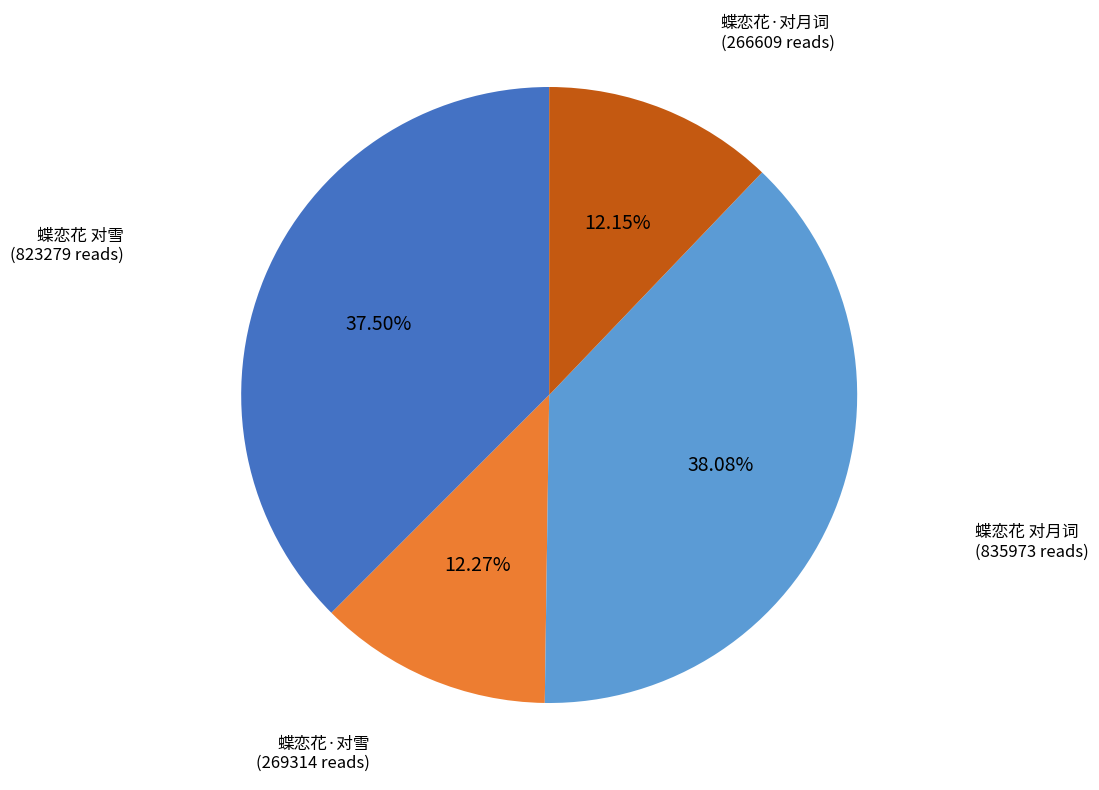

Is there a majority slice in this chart?

No